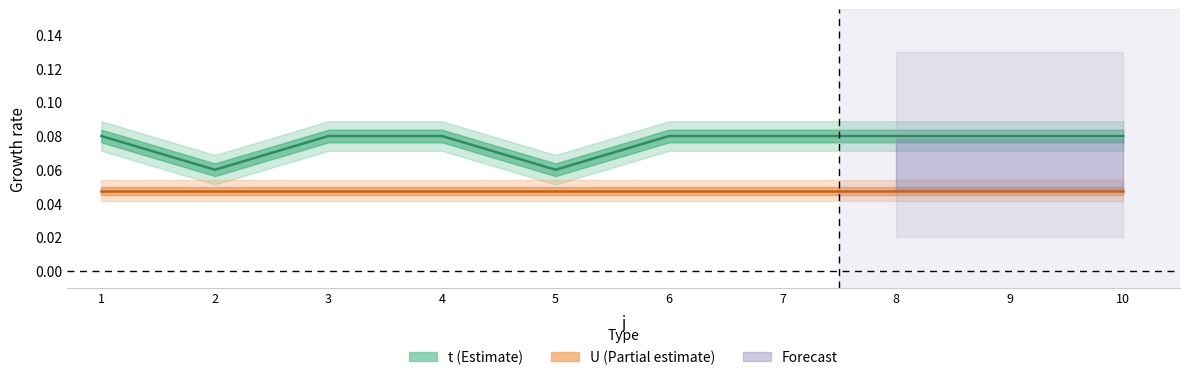

Between 6 and 8, which is larger?

6